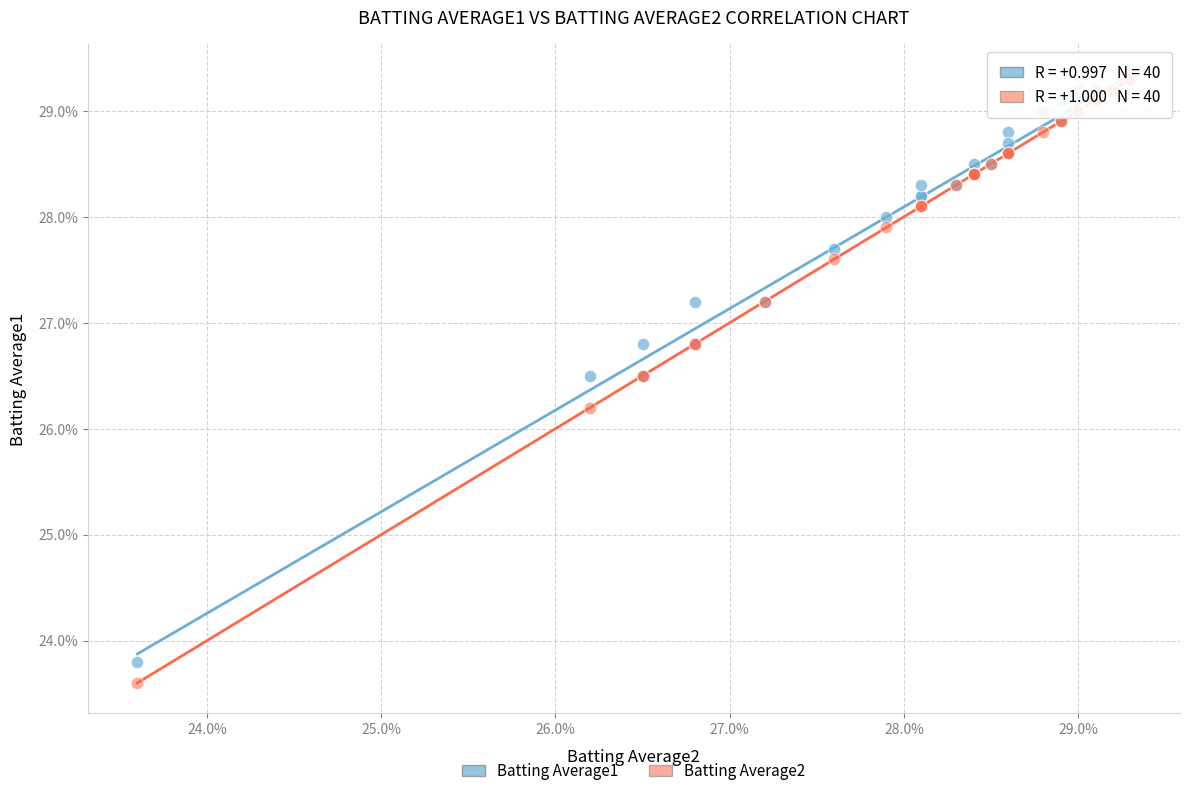

Which series has the widest spread of Y values?

Batting Average2